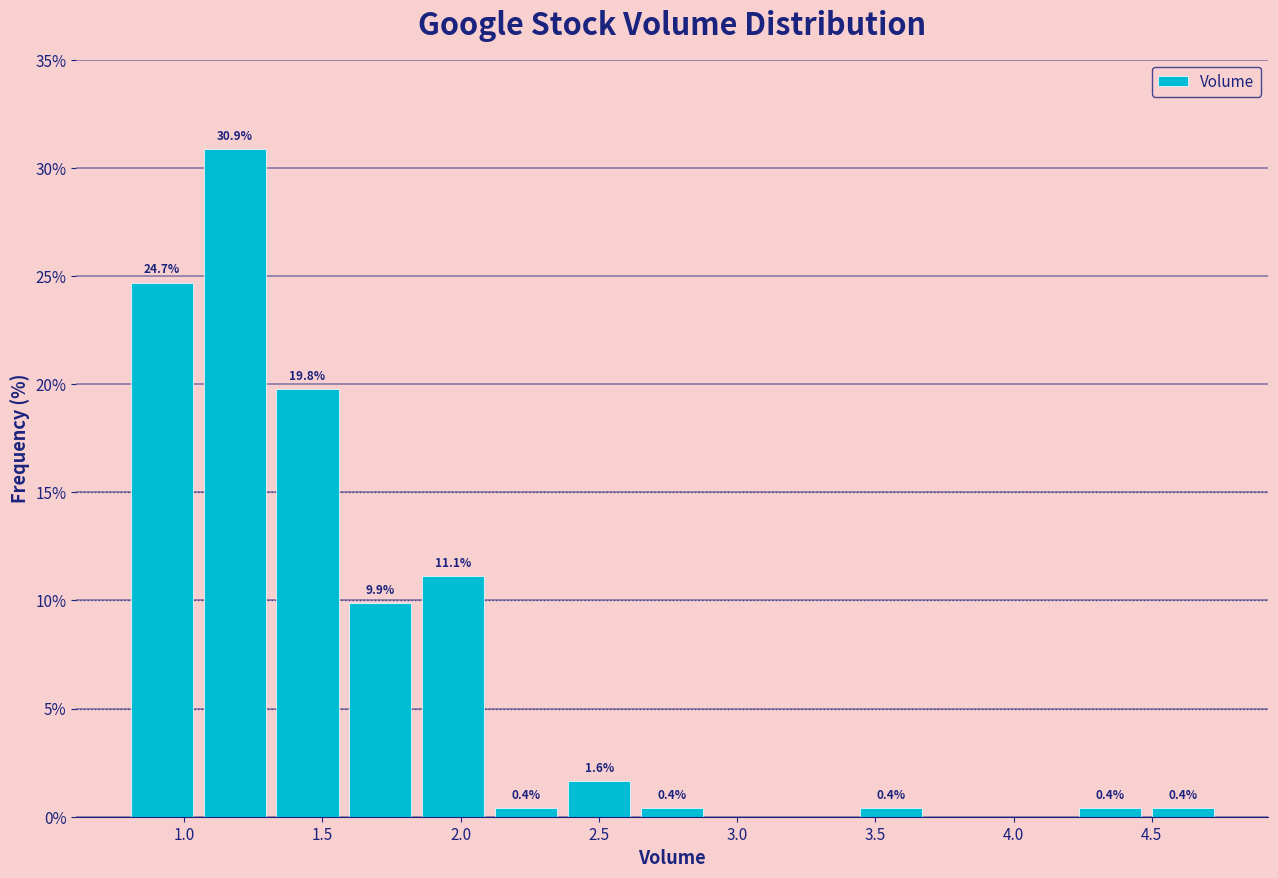

Which range on the x-axis has the tallest bar?

1.05 to 1.30